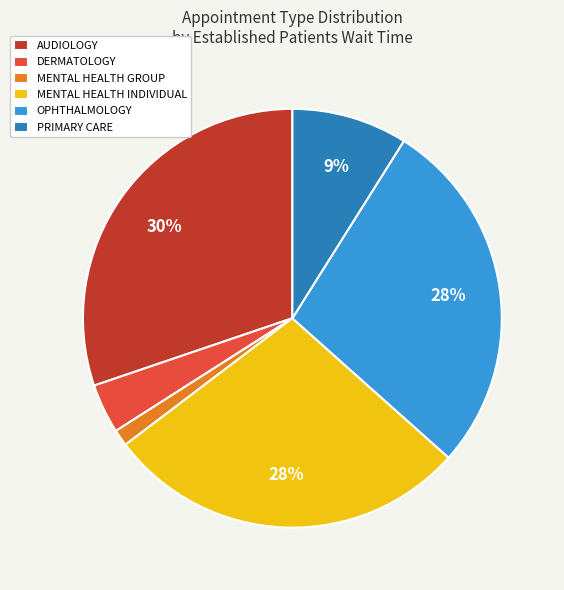

To the nearest percent, what is the difference between the largest and smallest slice percentages?

29%